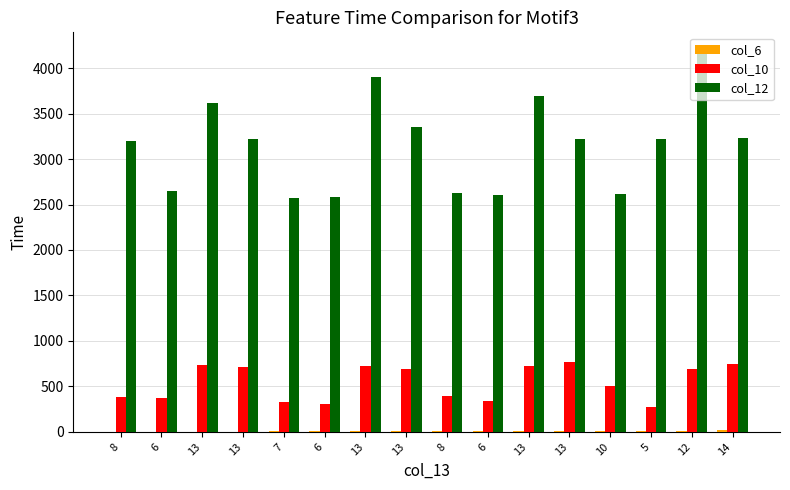

Is it true that col_6 equals 14 at 5?

True